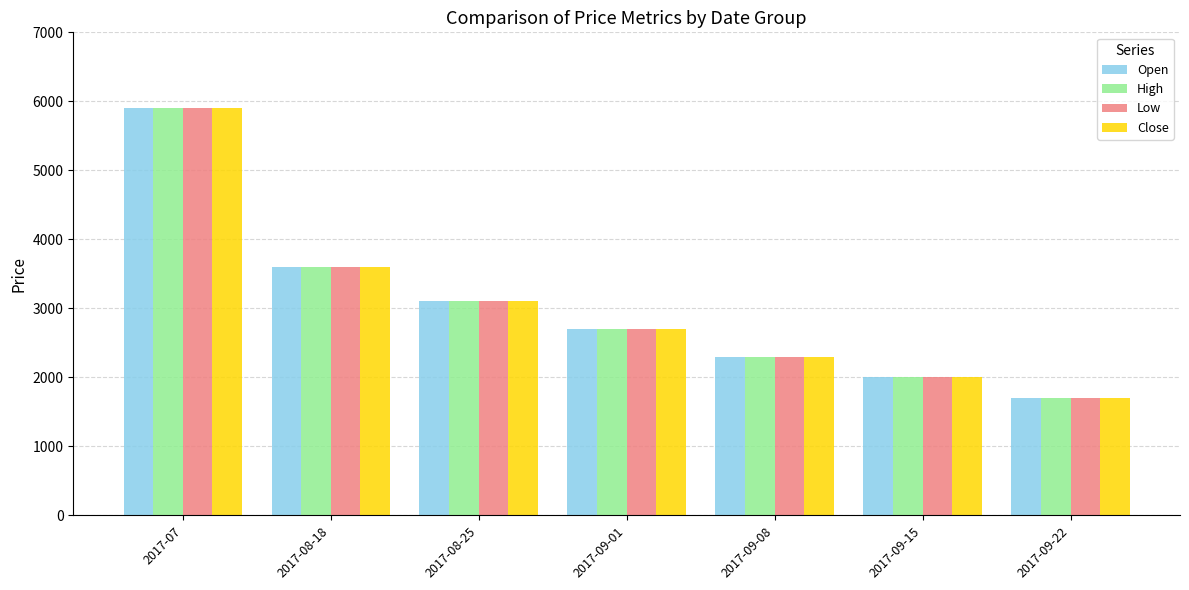

At which label is Low closest to 3800?

2017-08-18